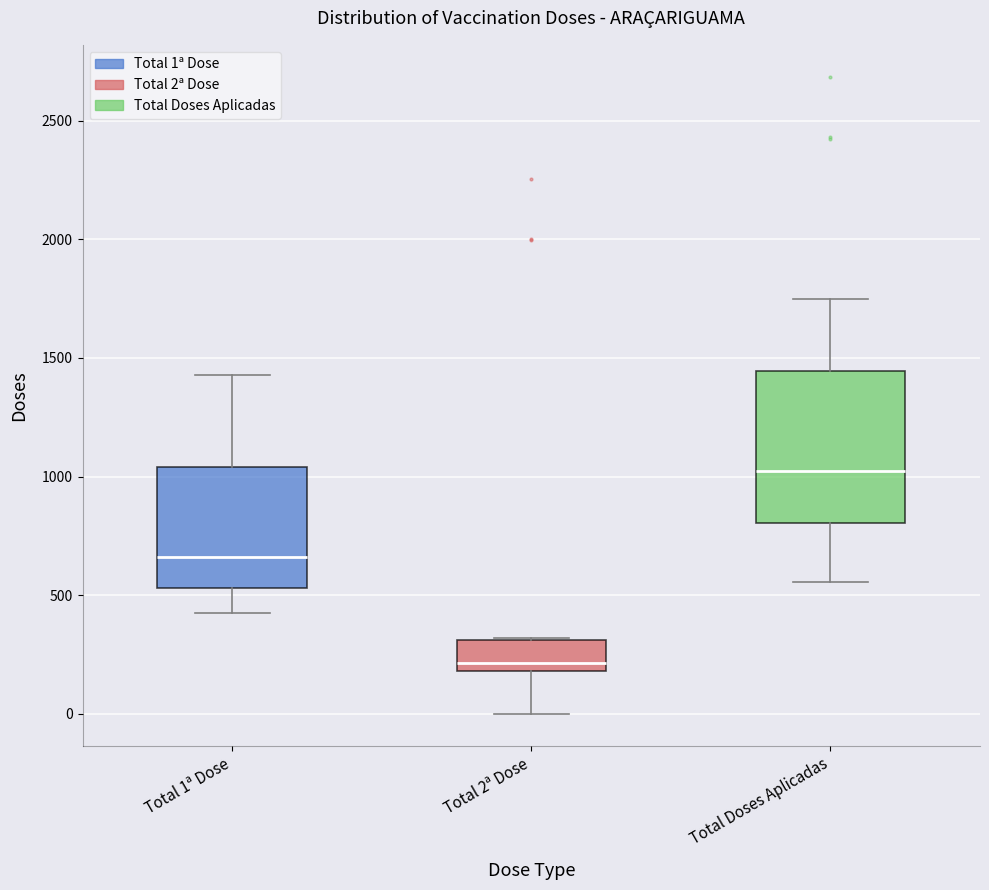

Where does the lower whisker of the box for Total 2ª Dose end on the y-axis? The values are not printed on the chart, so give them approximately, as read against the axis.

0